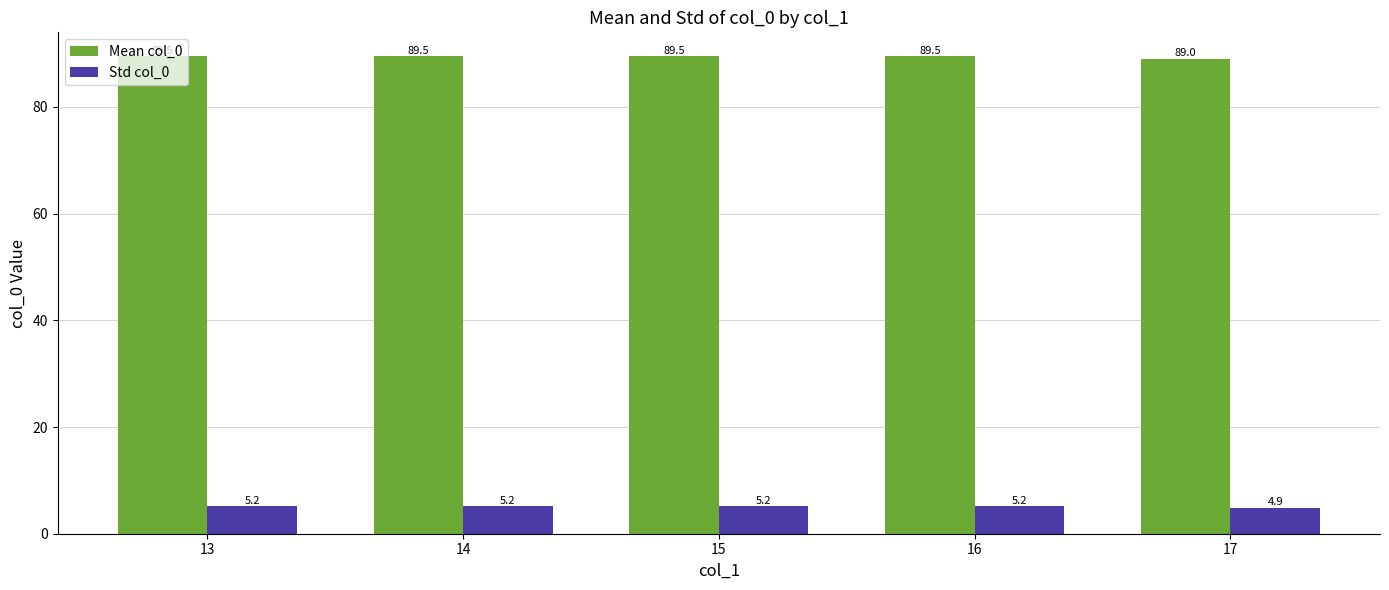

Does the chart contain any negative values?

No